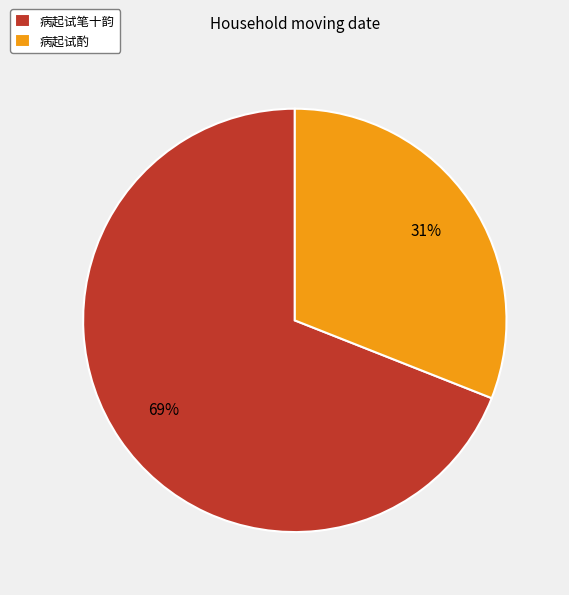

To the nearest percent, what portion does 病起试酌 represent?

31%